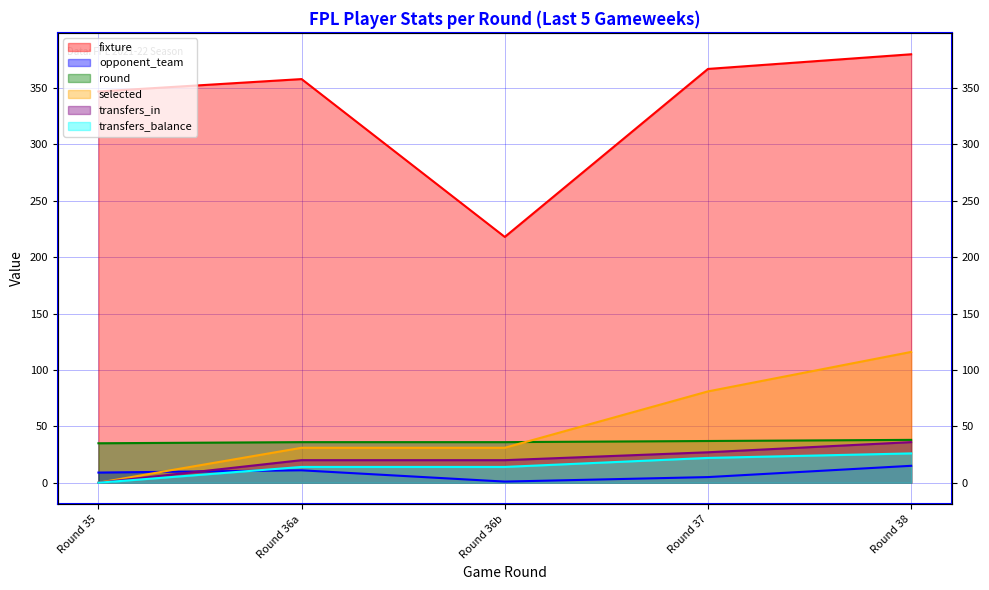

What is the difference between the maximum and minimum values in the transfers_balance series?

26